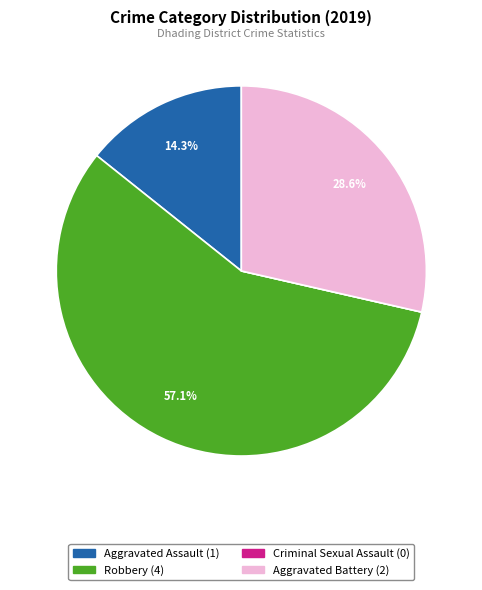

Is it true that Robbery is 49% of the pie?

False